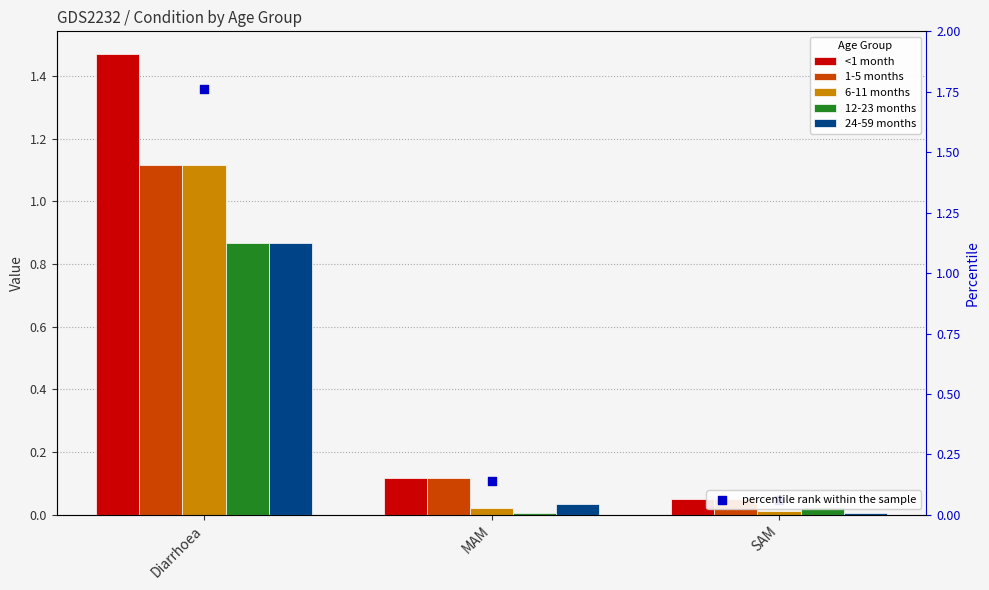

What is the total value across all series at MAM?

0.4